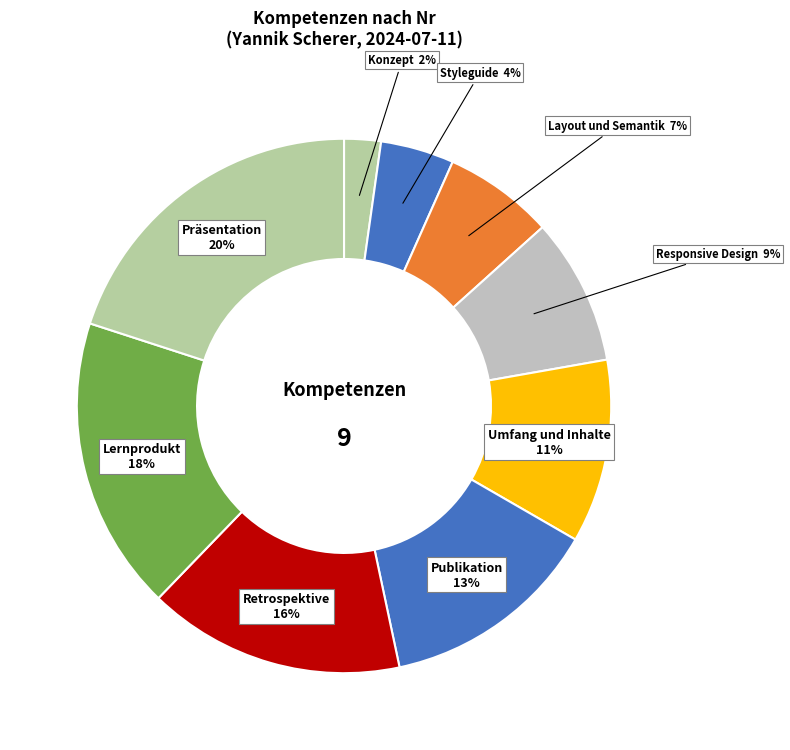

Count the number of slices in the pie.

9